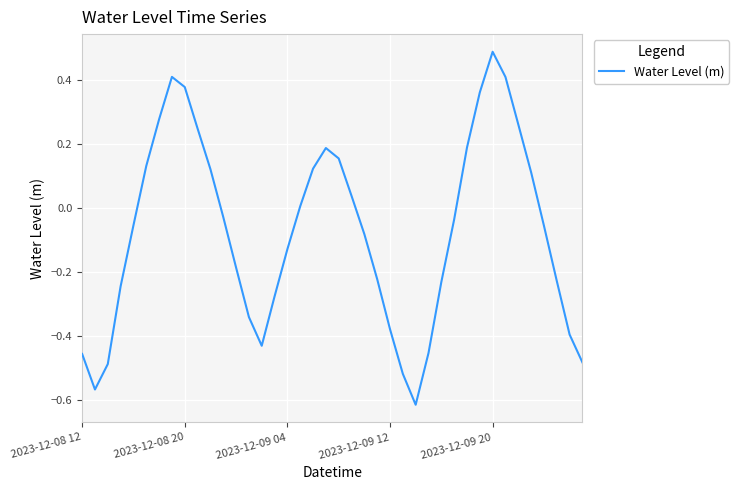

What is the difference between the maximum and minimum values?

1.1